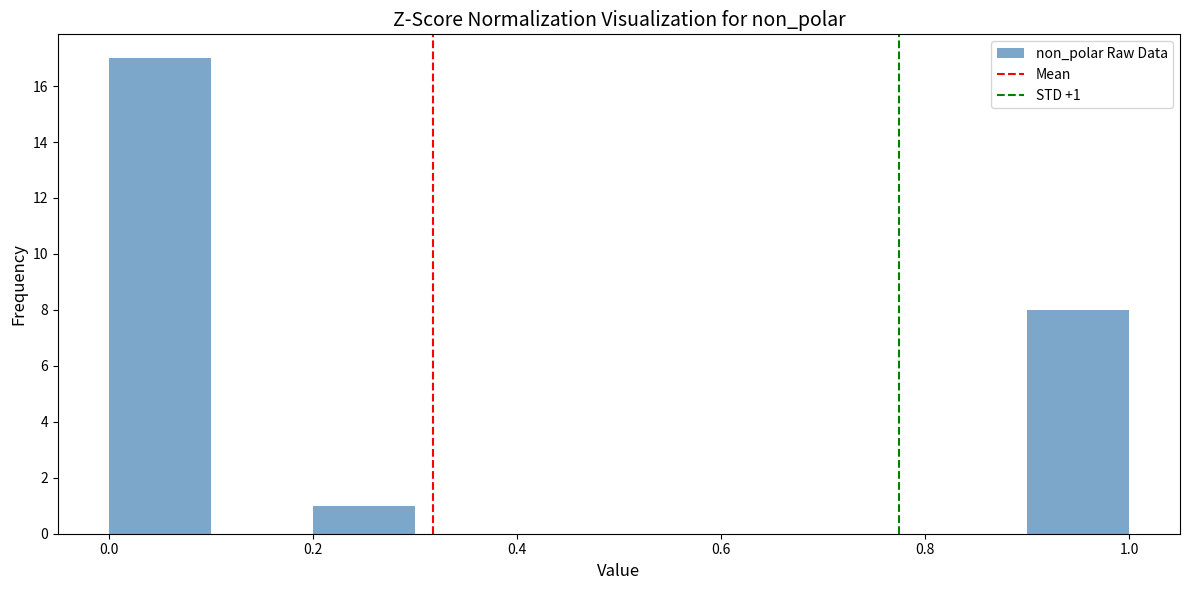

Which range on the x-axis has the tallest bar?

0.0 to 0.1